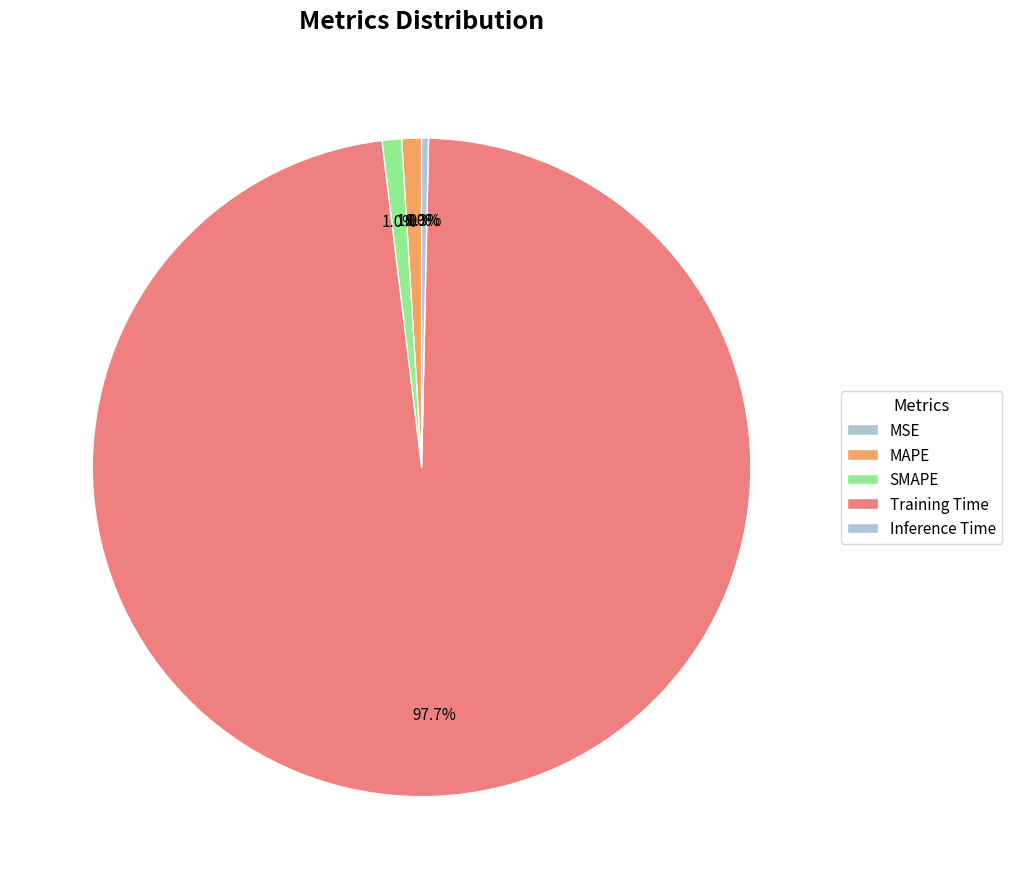

Count the number of slices in the pie.

5